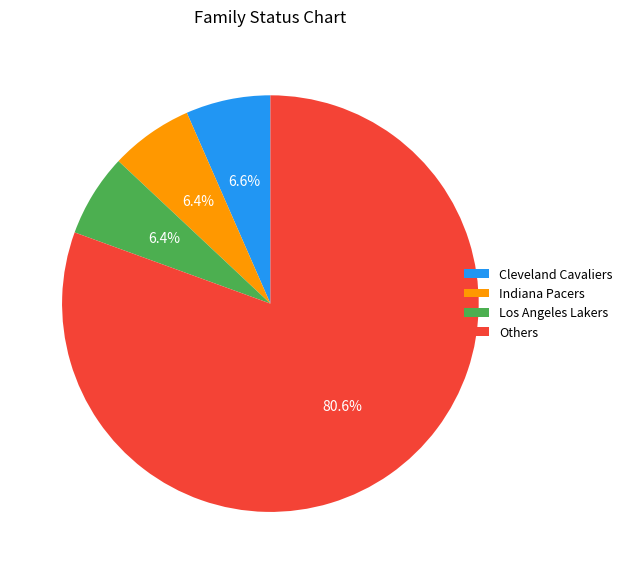

What is the ratio of the value at Indiana Pacers to the value at Cleveland Cavaliers?

1.0